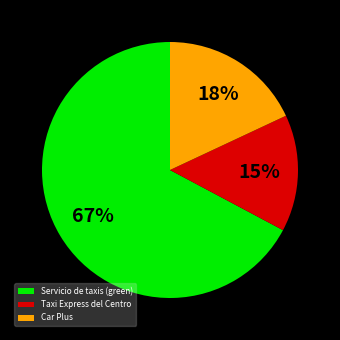

To the nearest percent, what is the difference between the largest and smallest slice percentages?

52%